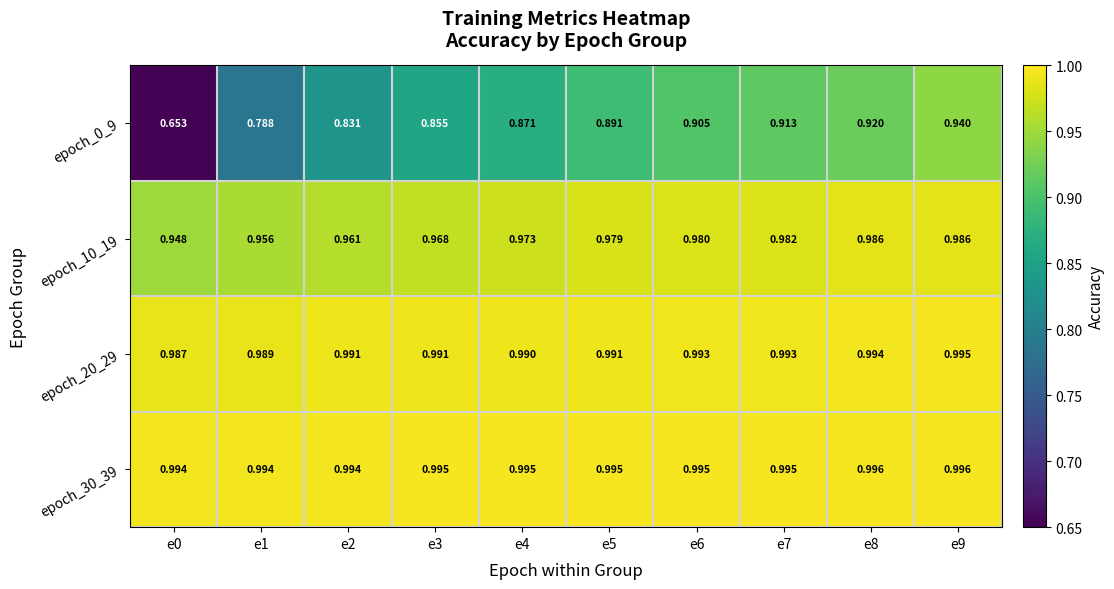

Count the number of categories in the chart.

10